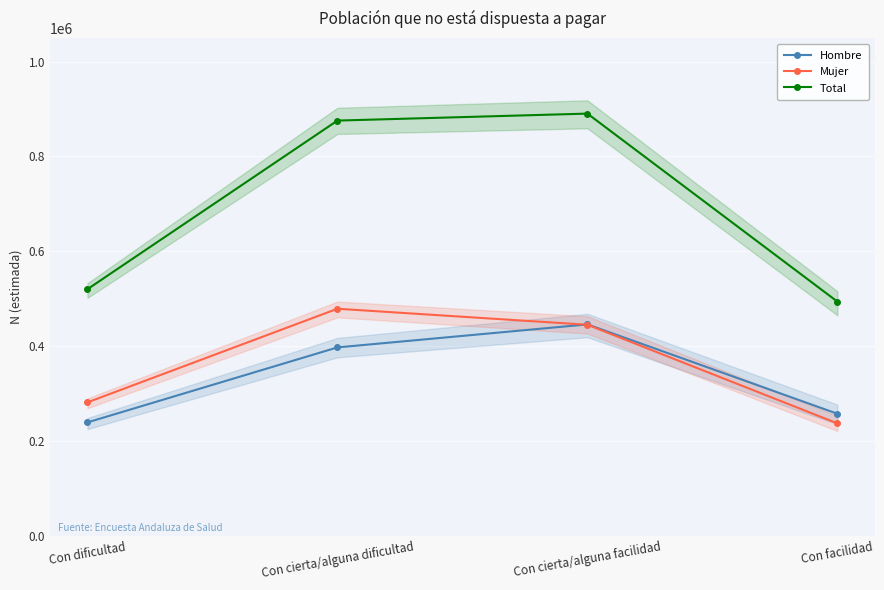

What are all the series names shown in the legend?

Hombre, Mujer, Total